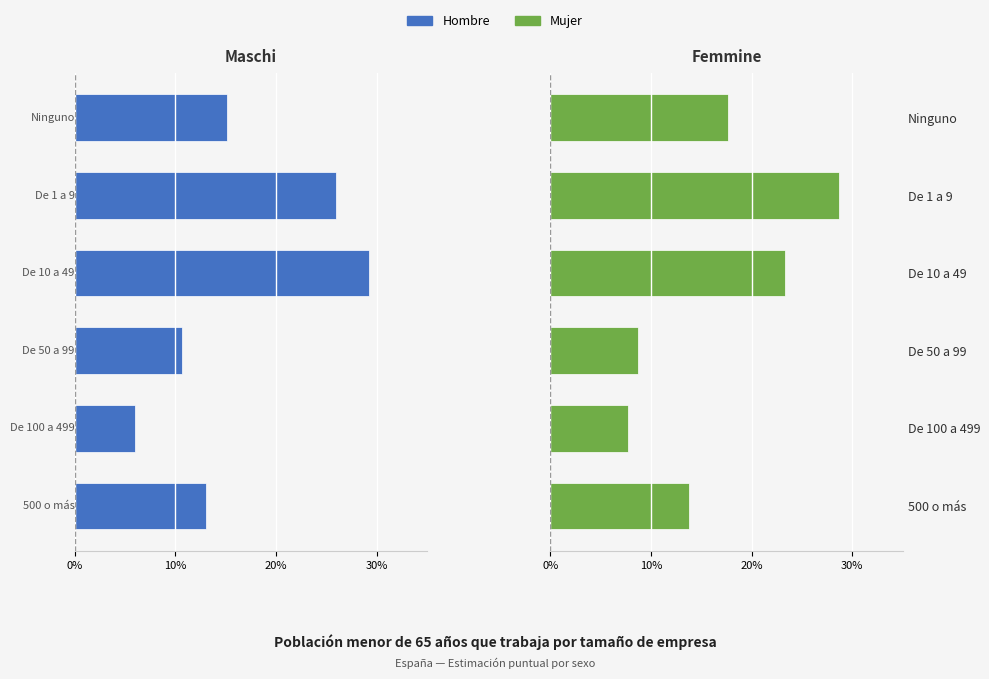

How many bars are there in each group?

2